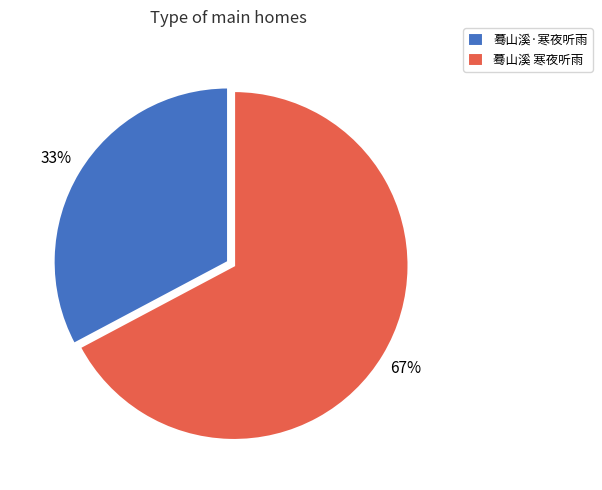

True or false: 蓦山溪·寒夜听雨 accounts for 43% of the total.

False